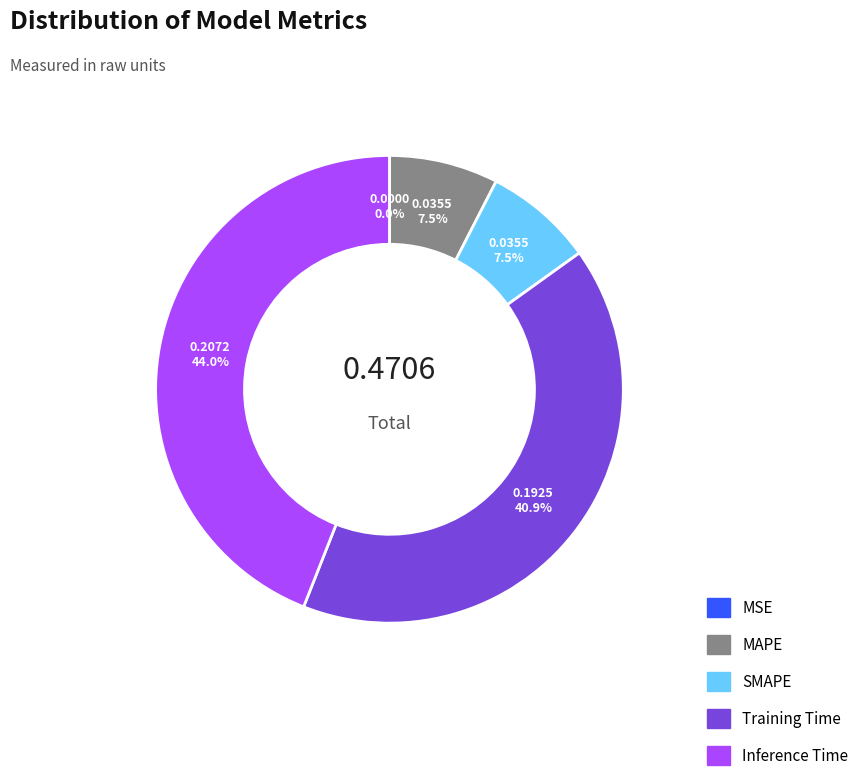

Combined, do MAPE and Inference Time account for over 50%?

Yes